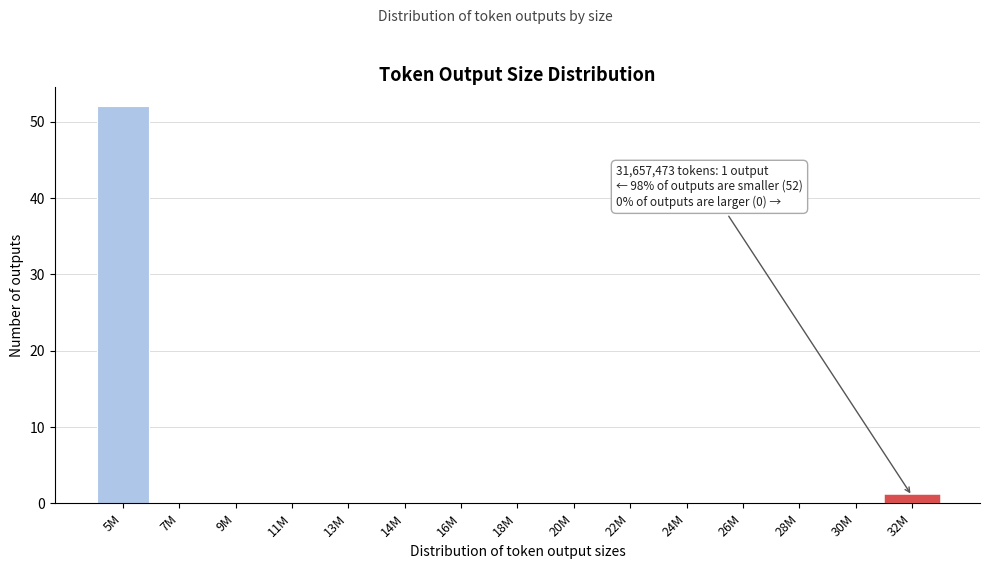

Reading left to right, transcribe all the data shown in this chart.

5M=52	7M=0	9M=0	11M=0	13M=0	14M=0	16M=0	18M=0	20M=0	22M=0	24M=0	26M=0	28M=0	30M=0	32M=1